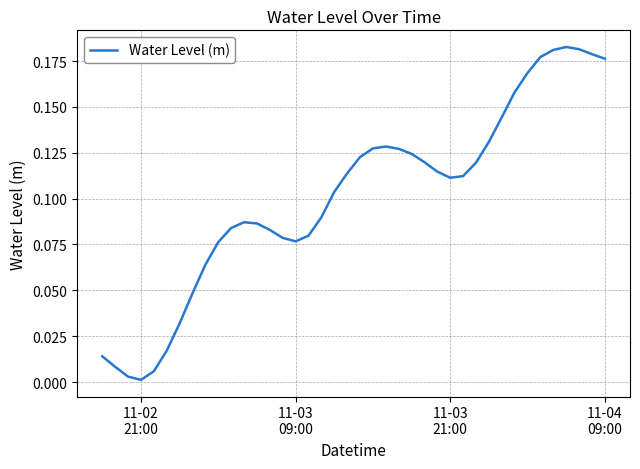

Is this an area chart (filled region under the line)?

No